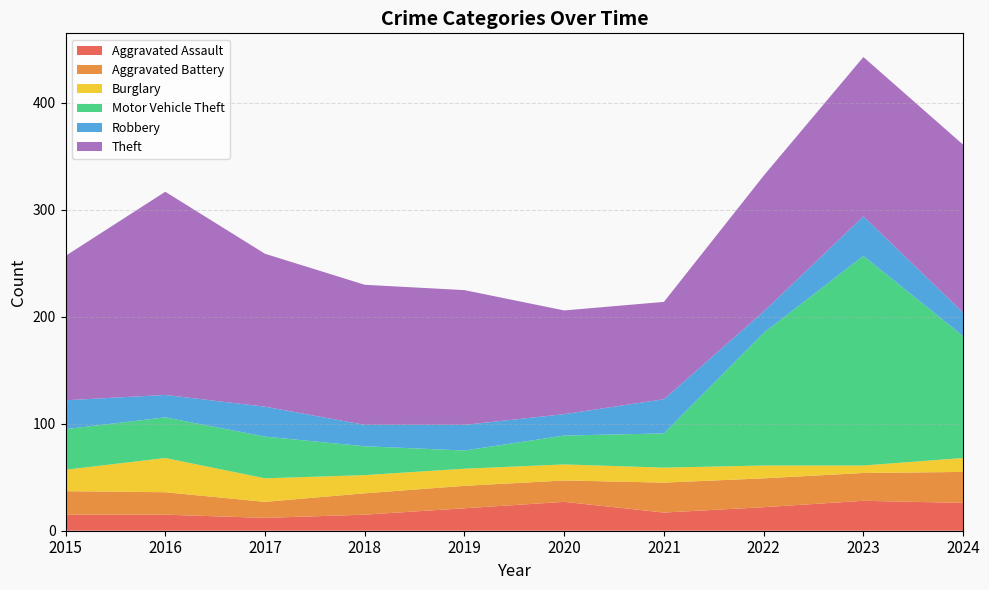

Reading left to right, what are all the values shown in this chart?

Aggravated Assault: 2015=15	2016=15	2017=12	2018=15	2019=21	2020=27	2021=17	2022=22	2023=28	2024=26
Aggravated Battery: 2015=22	2016=21	2017=15	2018=20	2019=21	2020=20	2021=28	2022=27	2023=26	2024=29
Burglary: 2015=20	2016=32	2017=22	2018=17	2019=16	2020=15	2021=14	2022=12	2023=7	2024=13
Motor Vehicle Theft: 2015=38	2016=38	2017=39	2018=27	2019=17	2020=27	2021=32	2022=124	2023=196	2024=114
Robbery: 2015=27	2016=21	2017=28	2018=20	2019=24	2020=20	2021=32	2022=20	2023=37	2024=22
Theft: 2015=135	2016=190	2017=143	2018=131	2019=126	2020=97	2021=91	2022=127	2023=149	2024=157